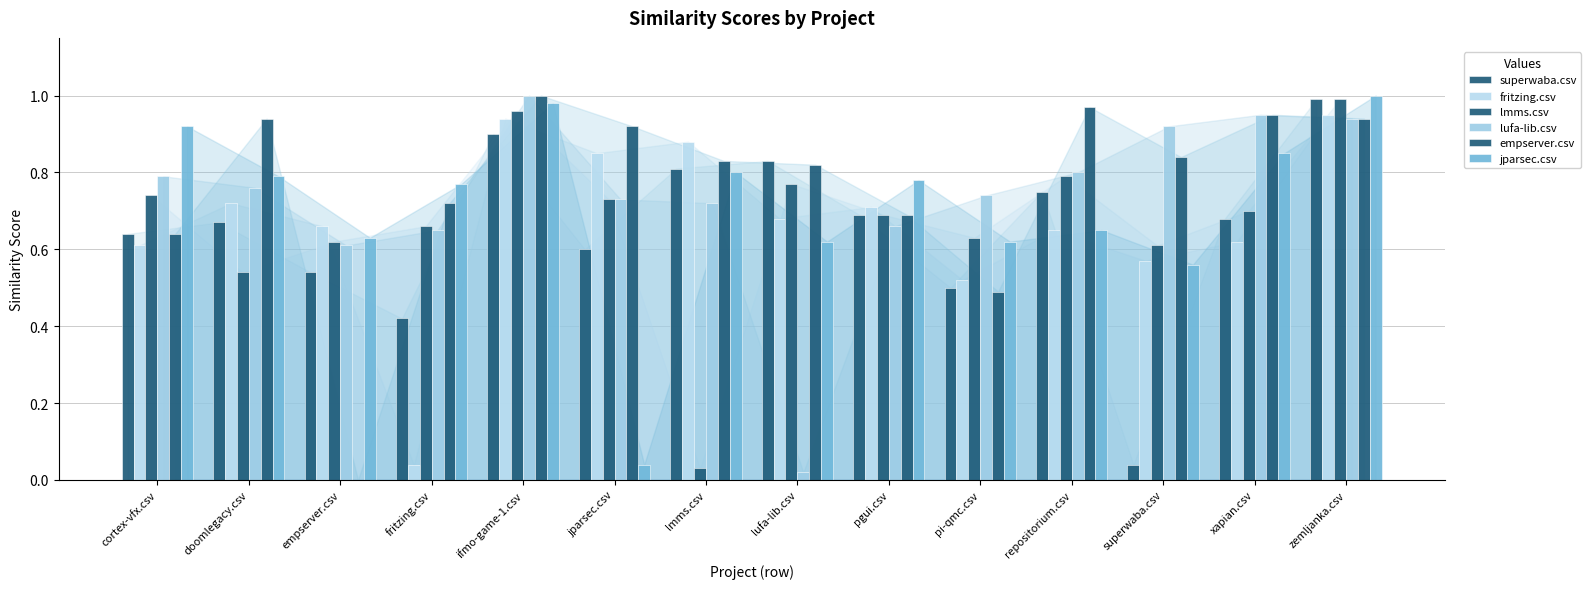

Reading left to right, list all the values displayed in this chart.

superwaba.csv: 0.6	0.7	0.5	0.4	0.9	0.6	0.8	0.8	0.7	0.5	0.8	0.0	0.7	1.0
fritzing.csv: 0.6	0.7	0.7	0.0	0.9	0.8	0.9	0.7	0.7	0.5	0.7	0.6	0.6	0.9
lmms.csv: 0.7	0.5	0.6	0.7	1.0	0.7	0.0	0.8	0.7	0.6	0.8	0.6	0.7	1.0
lufa-lib.csv: 0.8	0.8	0.6	0.7	1.0	0.7	0.7	0.0	0.7	0.7	0.8	0.9	0.9	0.9
empserver.csv: 0.6	0.9	0.0	0.7	1.0	0.9	0.8	0.8	0.7	0.5	1.0	0.8	0.9	0.9
jparsec.csv: 0.9	0.8	0.6	0.8	1.0	0.0	0.8	0.6	0.8	0.6	0.7	0.6	0.8	1.0